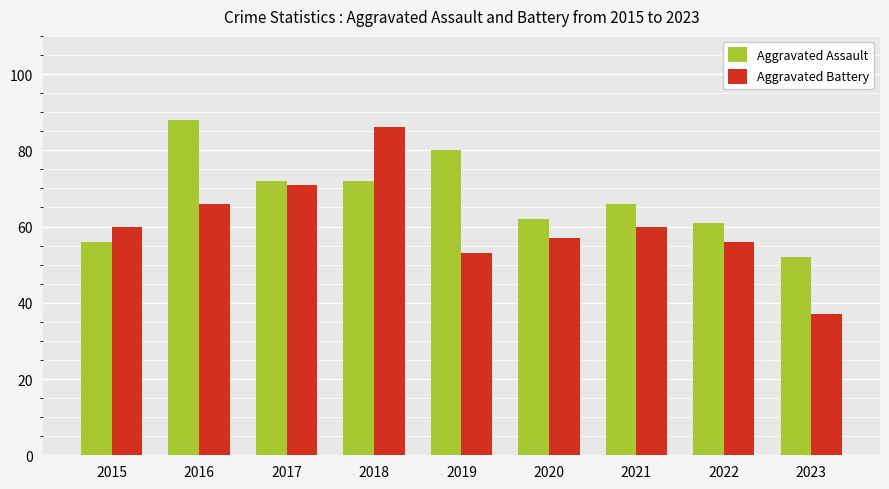

True or false: Aggravated Battery has a value of 60 at 2015.

True